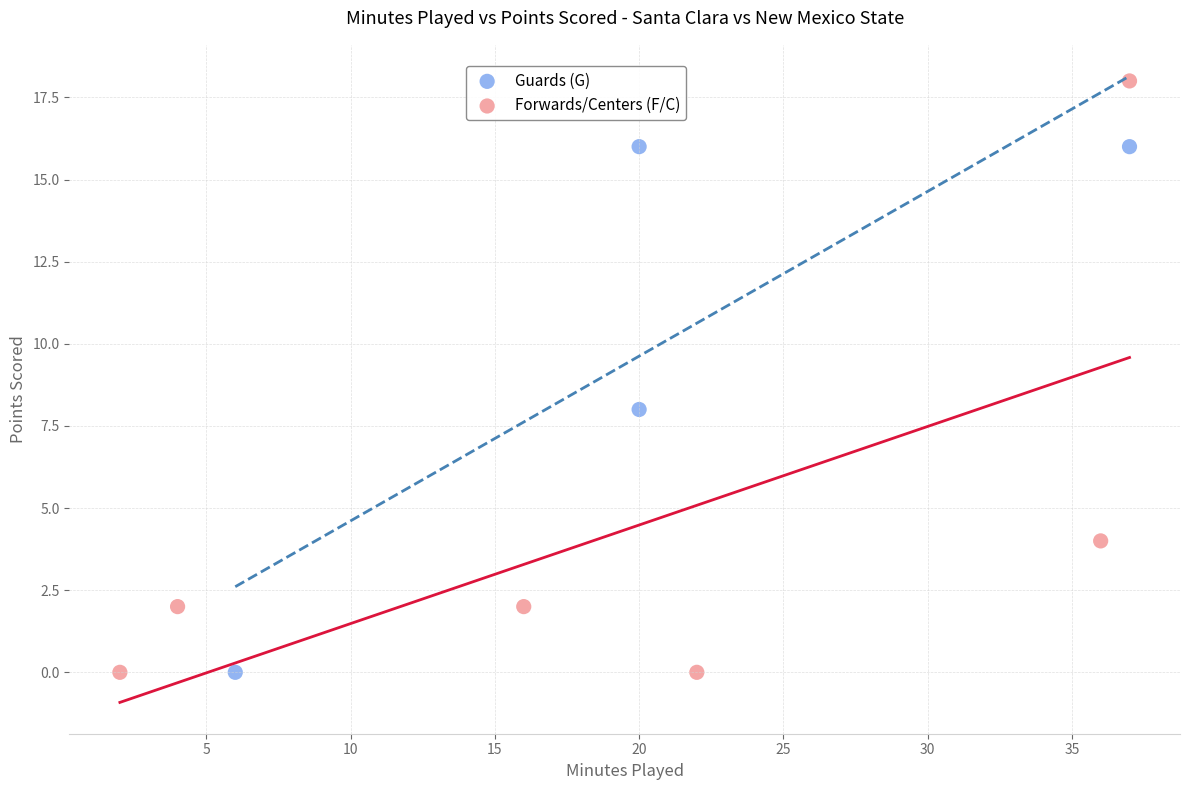

Which series contains the highest Y value?

Forwards/Centers (F/C)